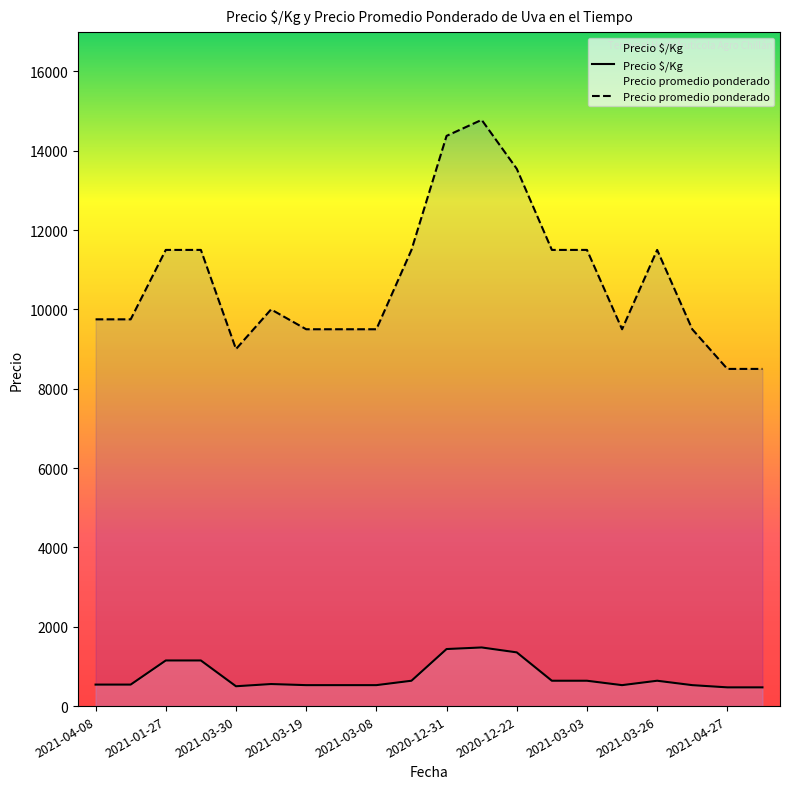

Which series changed the most between 2021-01-27 and 2021-03-03?

Precio $/Kg